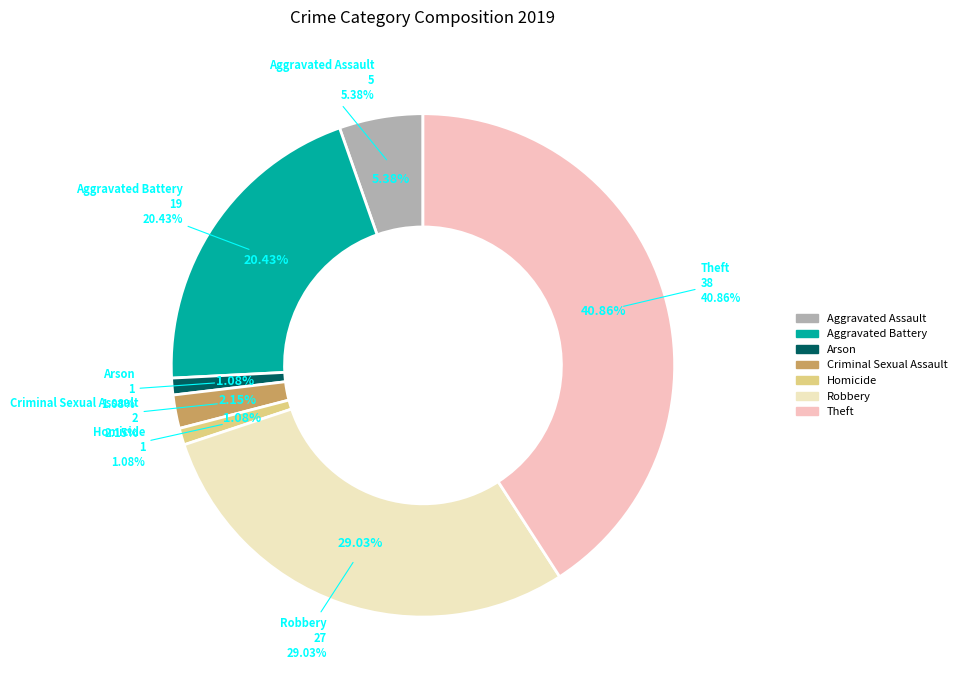

Approximately how many times larger is the value at Robbery compared to Theft?

0.7